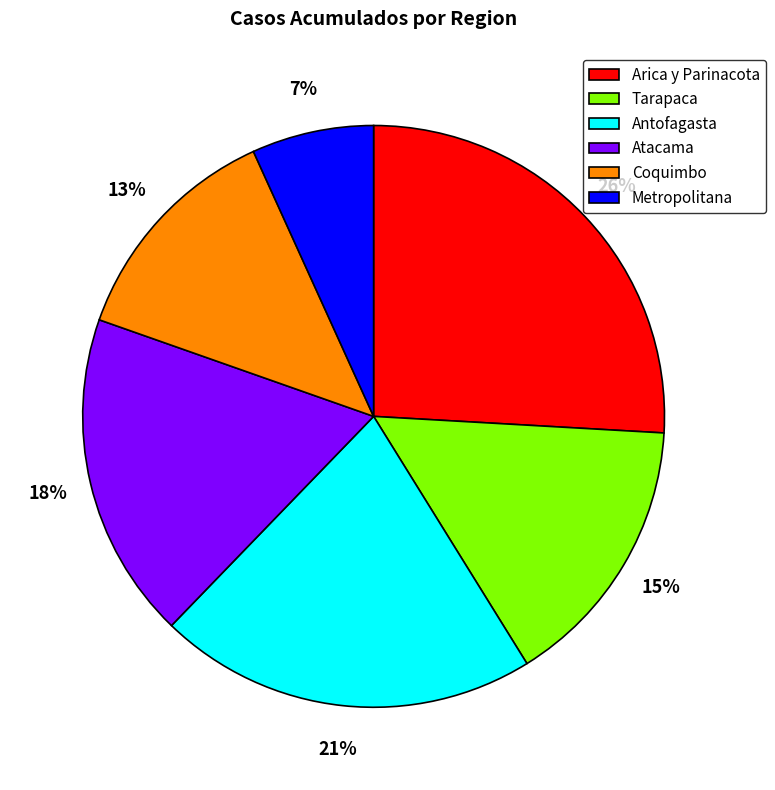

What is the smallest slice in the pie chart?

Metropolitana